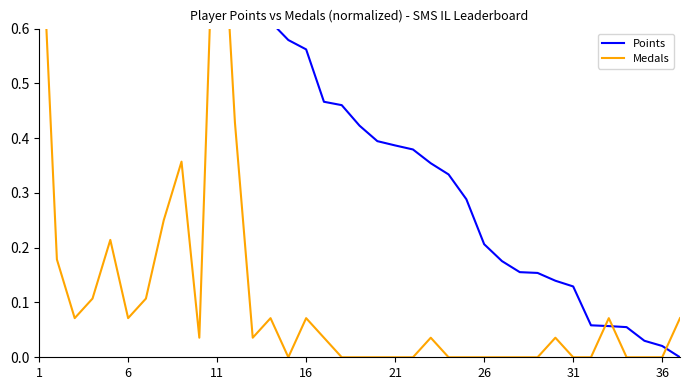

The Medals series shows 0.0 at 34. True or false?

True